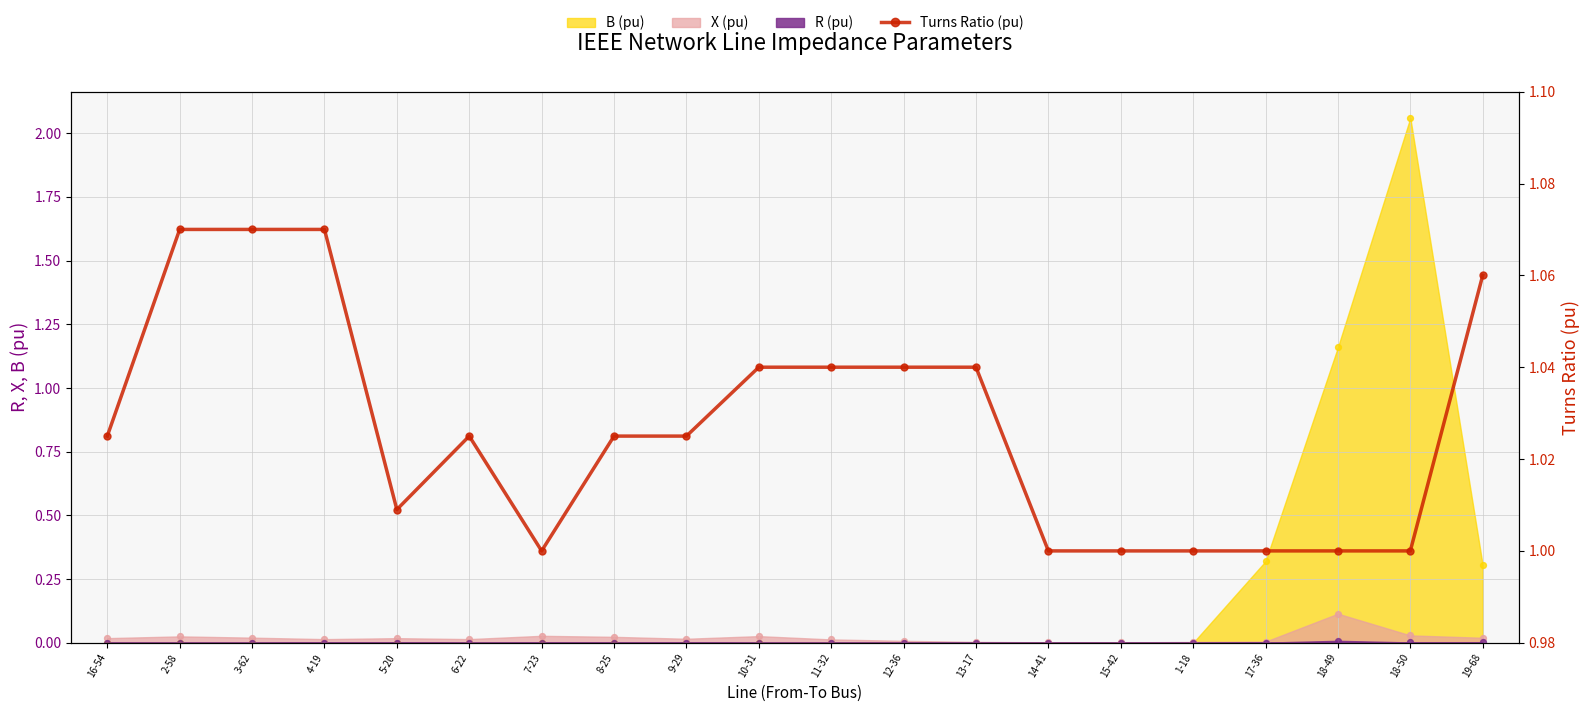

Between 5-20 and 2-58, which is larger?

2-58